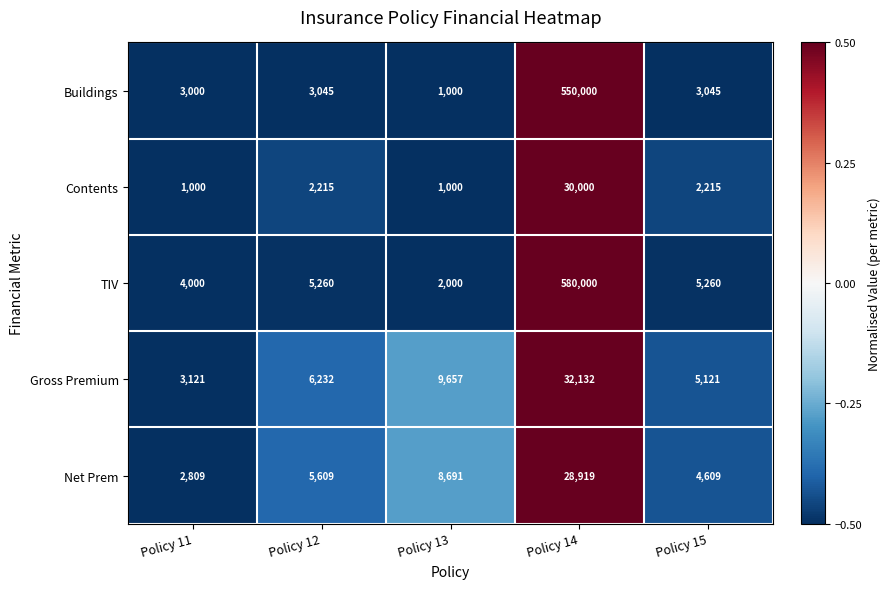

What is the total value across all series at Policy 12?

22361